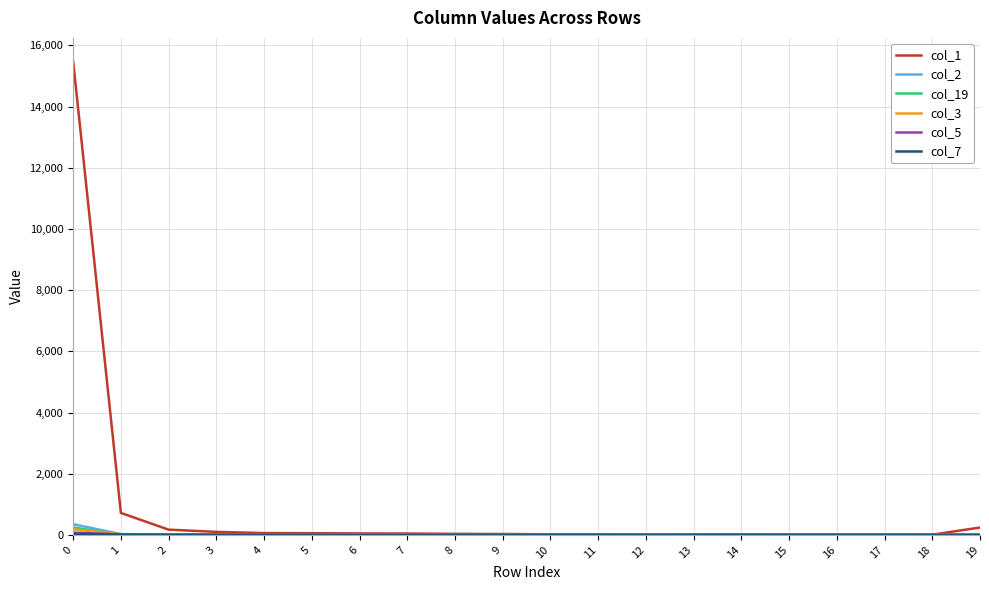

The value of col_19 at 11 is 0. True or false?

True